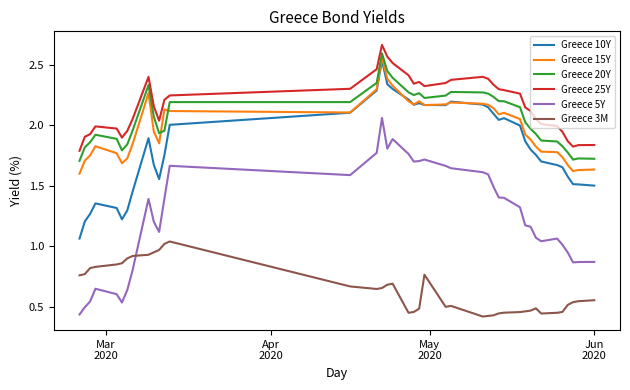

Which series has the largest total across all categories?

Greece 25Y